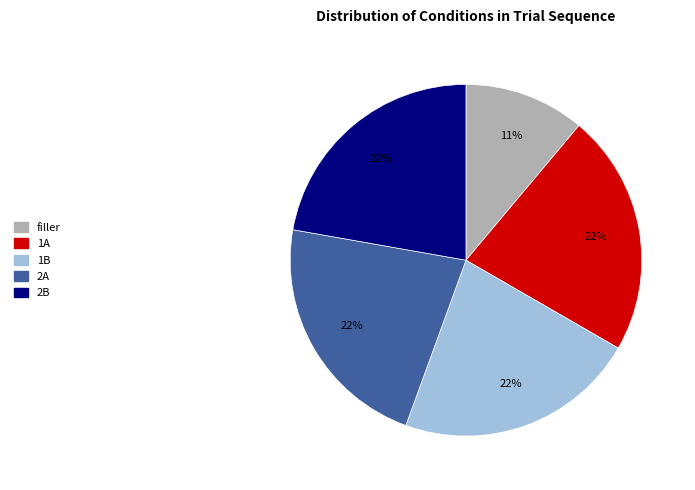

What percentage is the filler slice, to the nearest percent?

11%